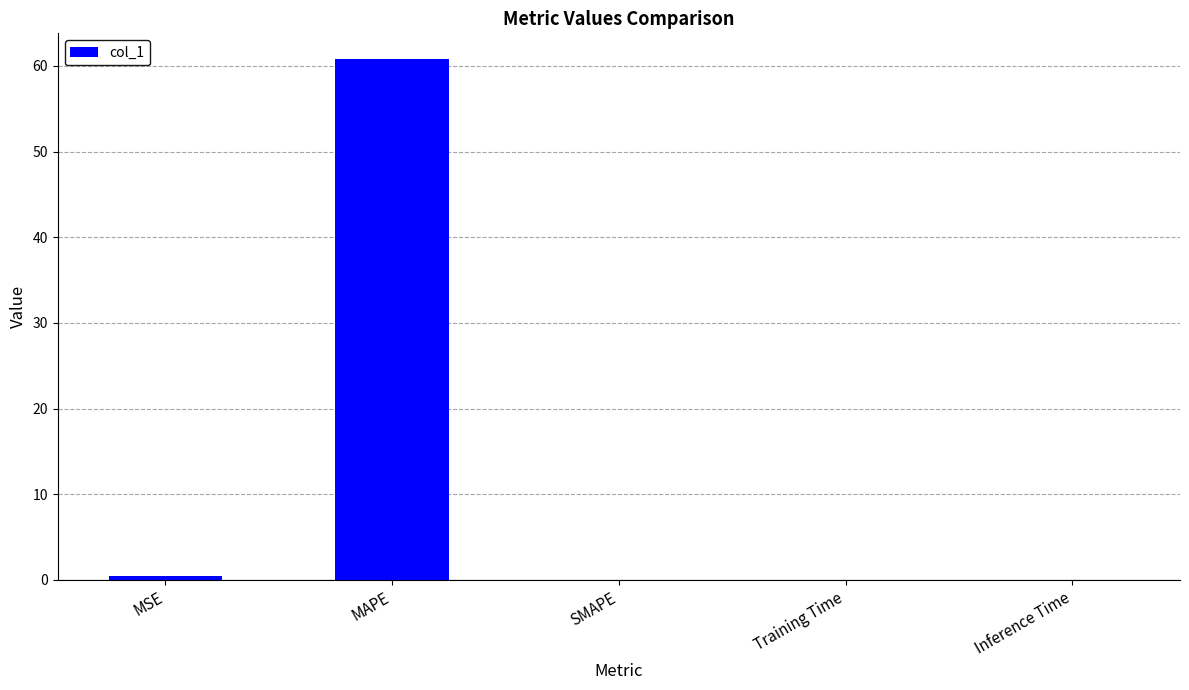

What is the average value?

12.3